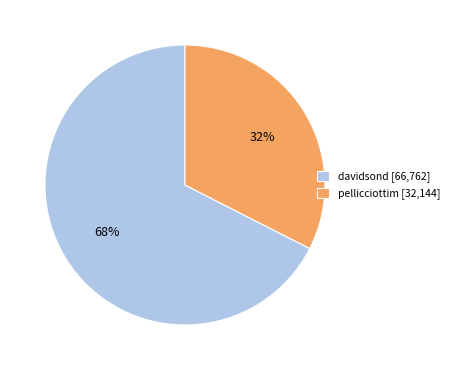

To the nearest percent, what percentage of the pie is pellicciottim?

32%